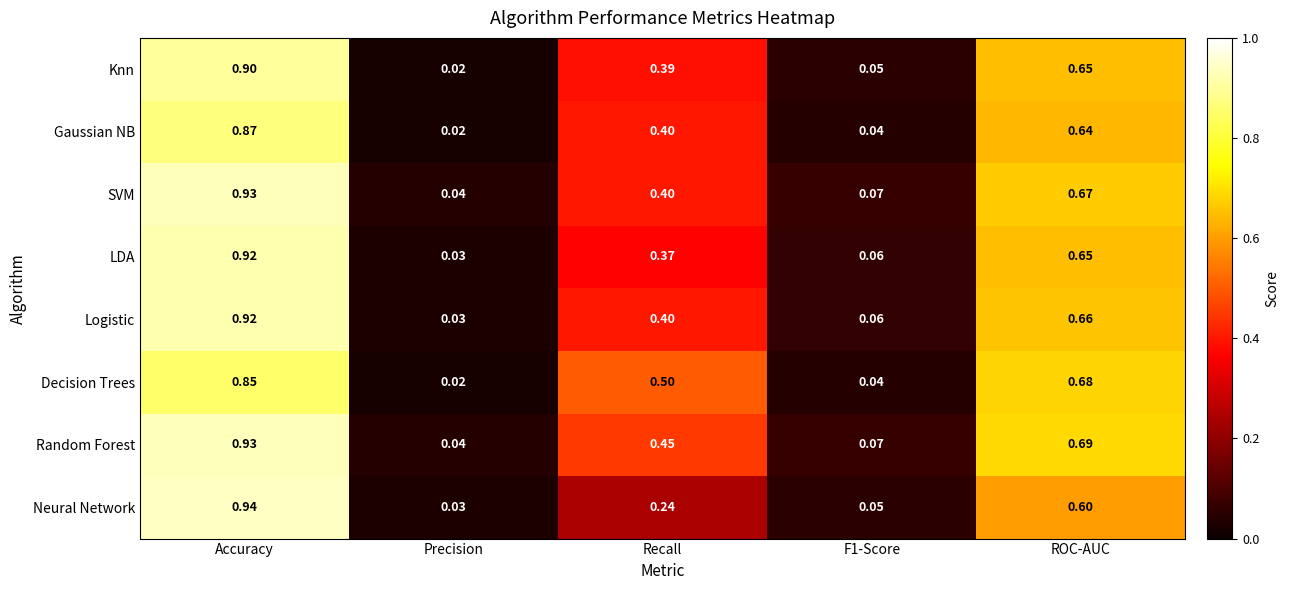

At which category does the chart reach its minimum across all series?

Precision